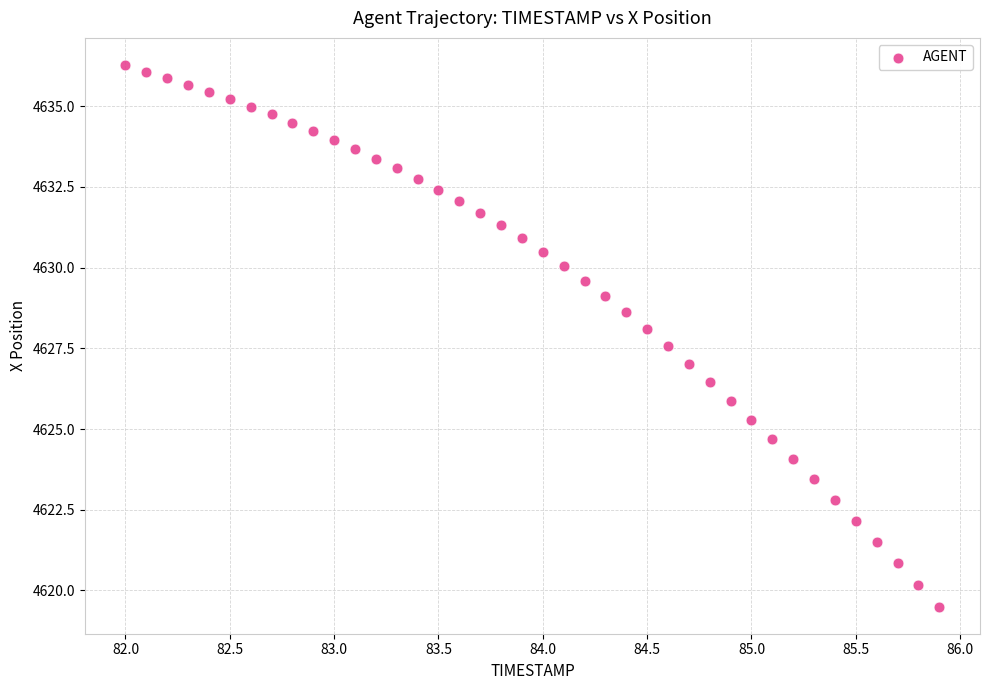

What is the range of X values (max minus min)?

3.9